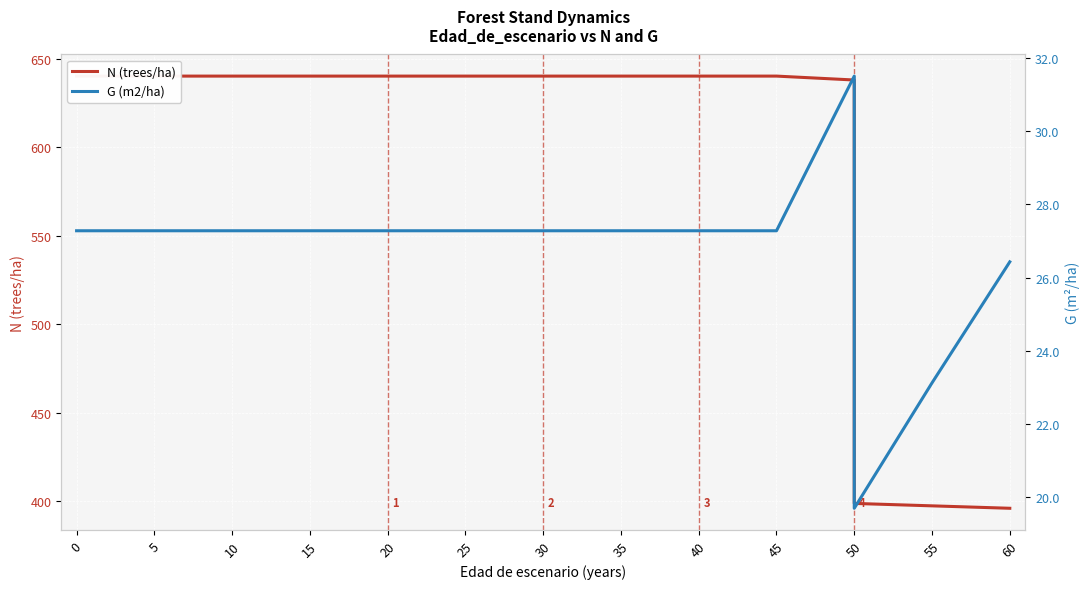

What is the sum of all N (trees/ha) values?

10152.1